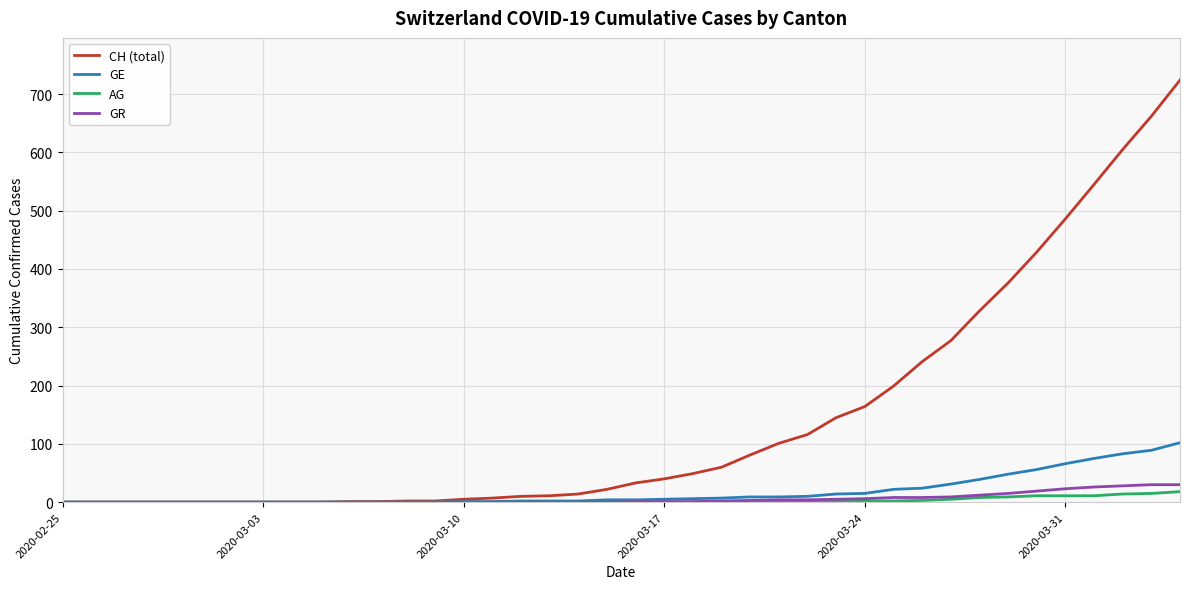

What are all the series names shown in the legend?

CH (total), GE, AG, GR